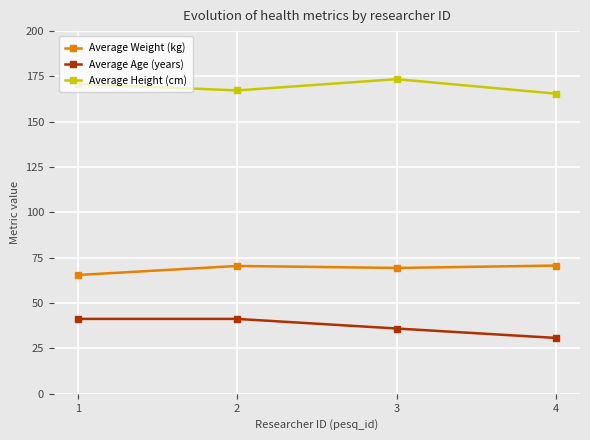

List the series in order of their peak value, highest first.

Average Height (cm), Average Weight (kg), Average Age (years)